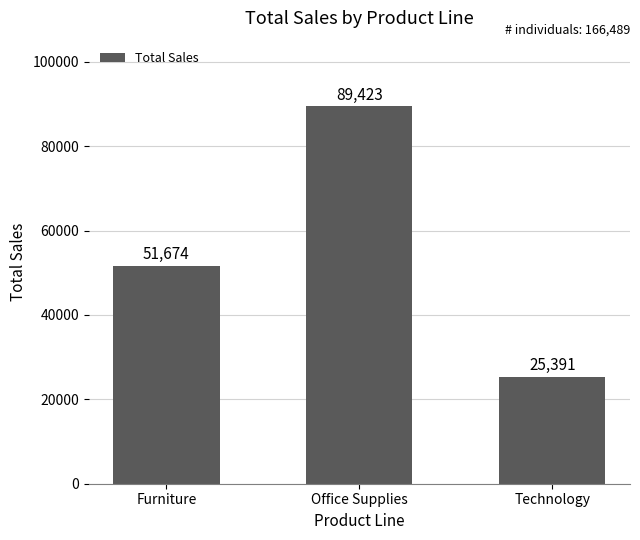

What is the change in value from Office Supplies to Technology?

-64031.7